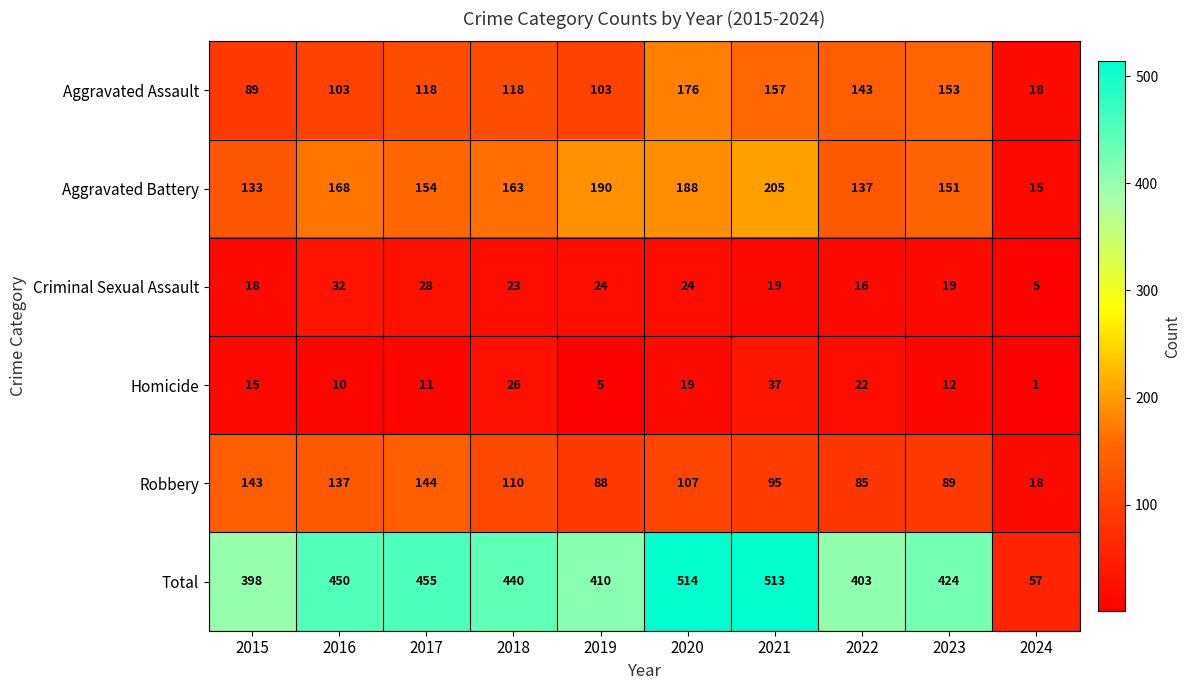

What is the sum of the Homicide values at 2020 and 2015?

34